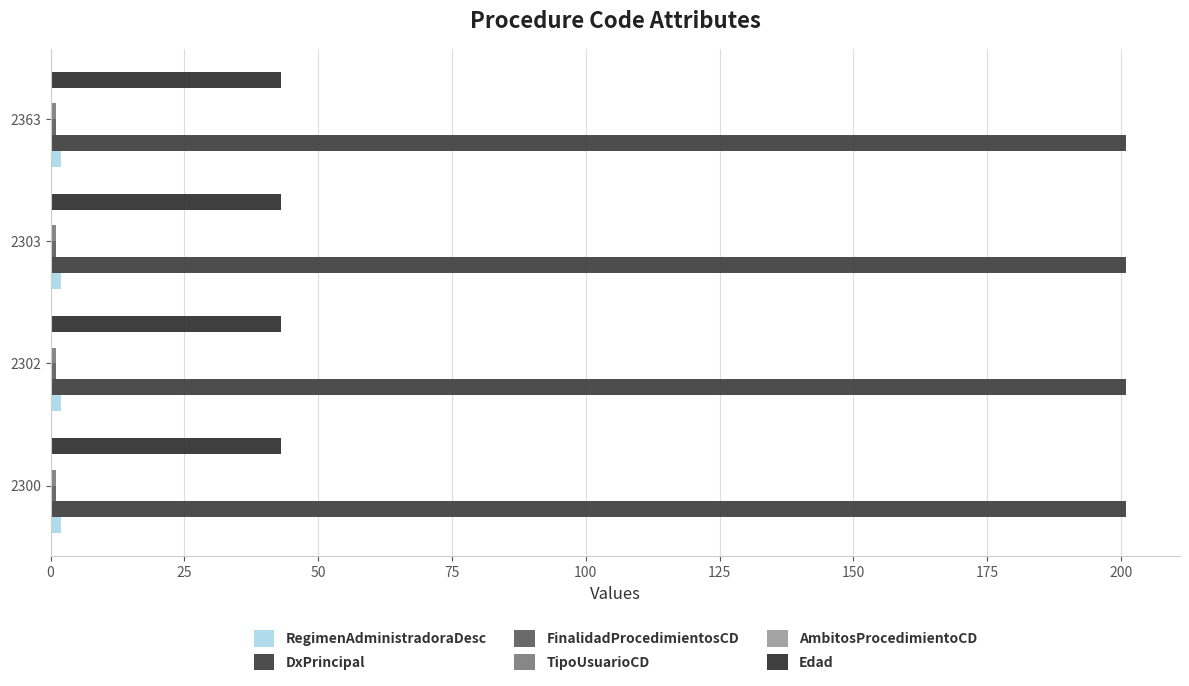

How many data points does each series have?

4